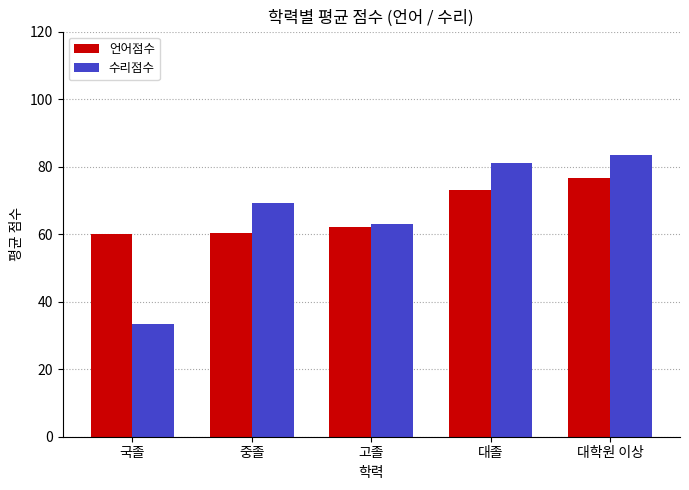

What value does the 언어점수 series have at 고졸?

62.2